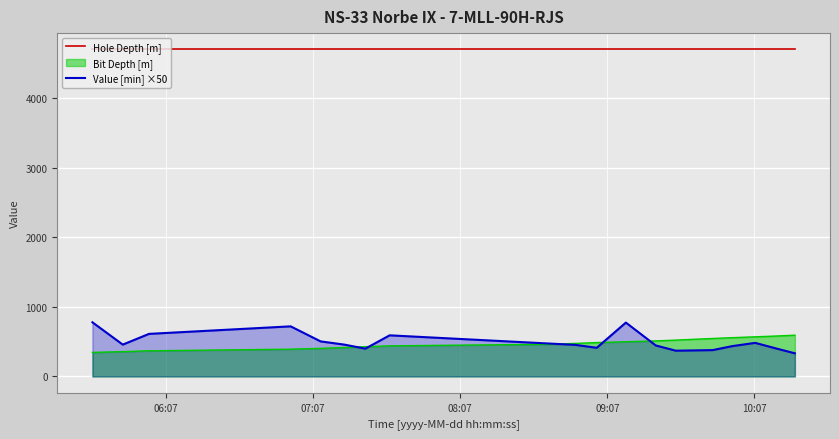

What is the minimum value shown in the chart?

333.3